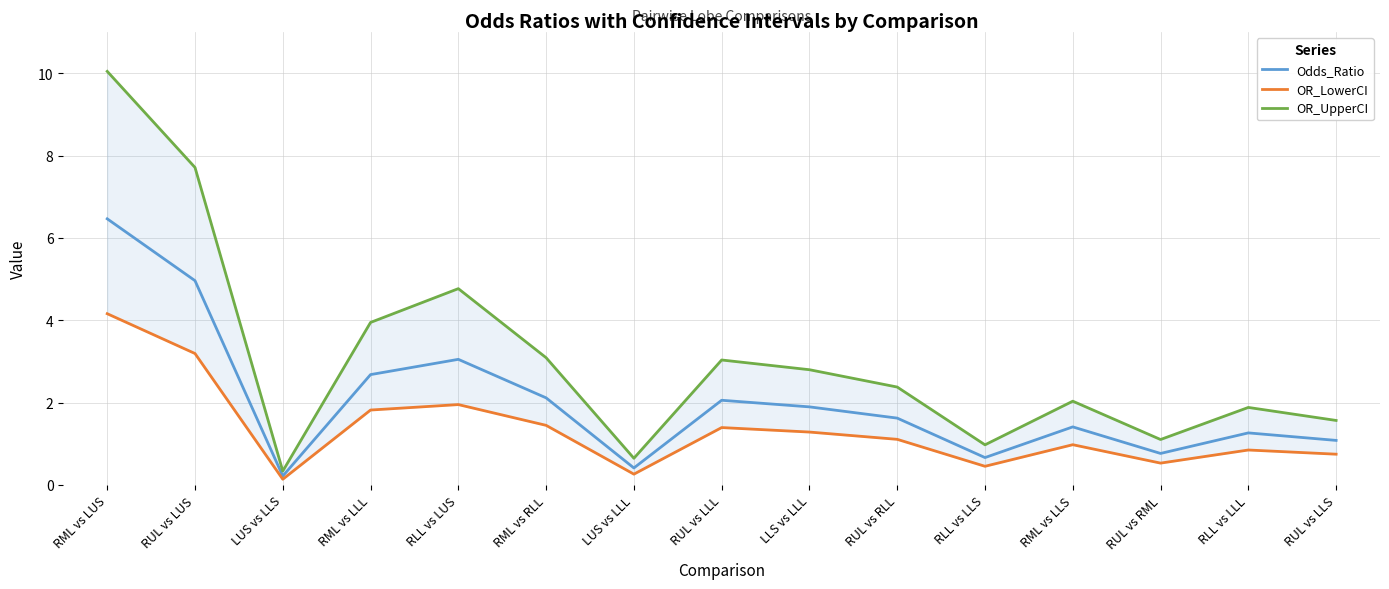

True or false: Odds_Ratio and OR_LowerCI intersect in this chart.

False